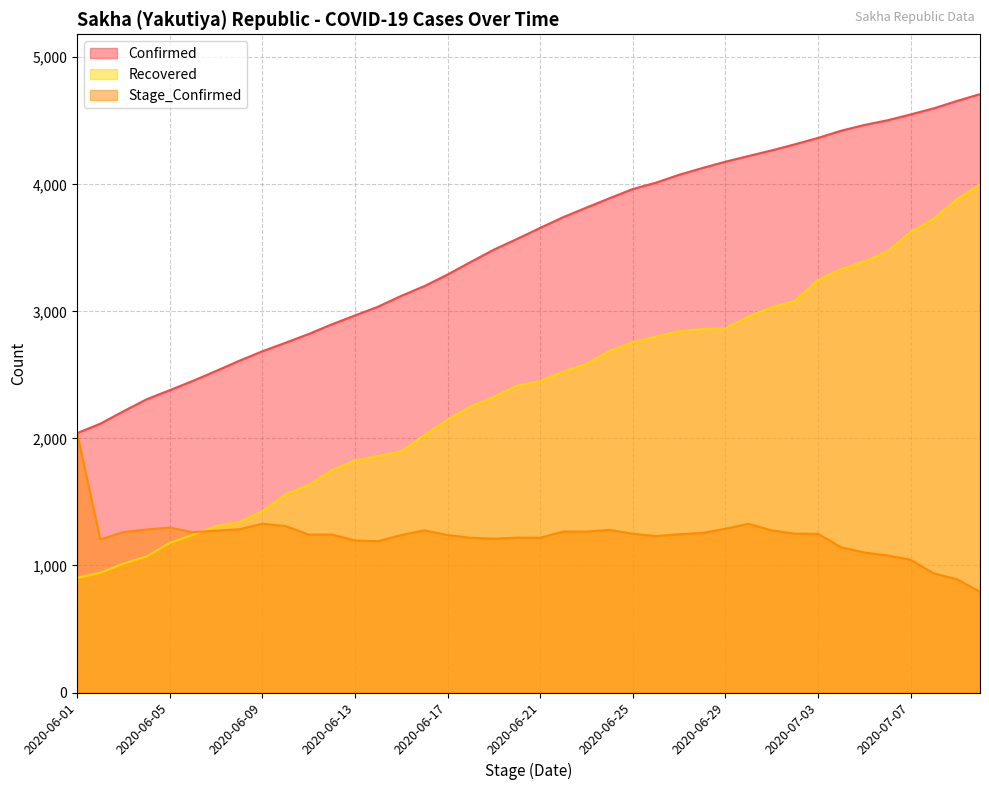

List the series in order of their peak value, lowest first.

Stage_Confirmed, Recovered, Confirmed